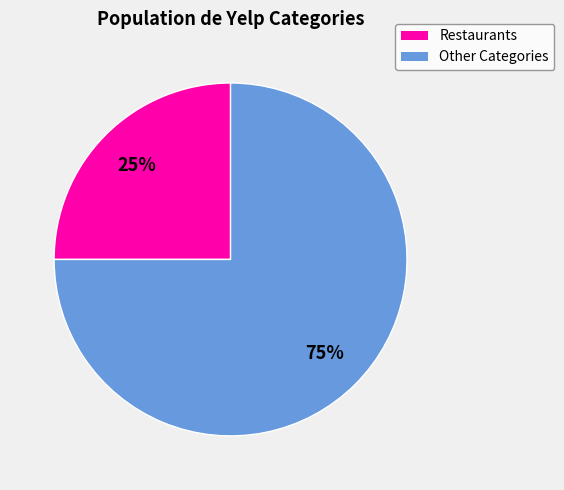

To the nearest percent, what is the average slice percentage?

50%